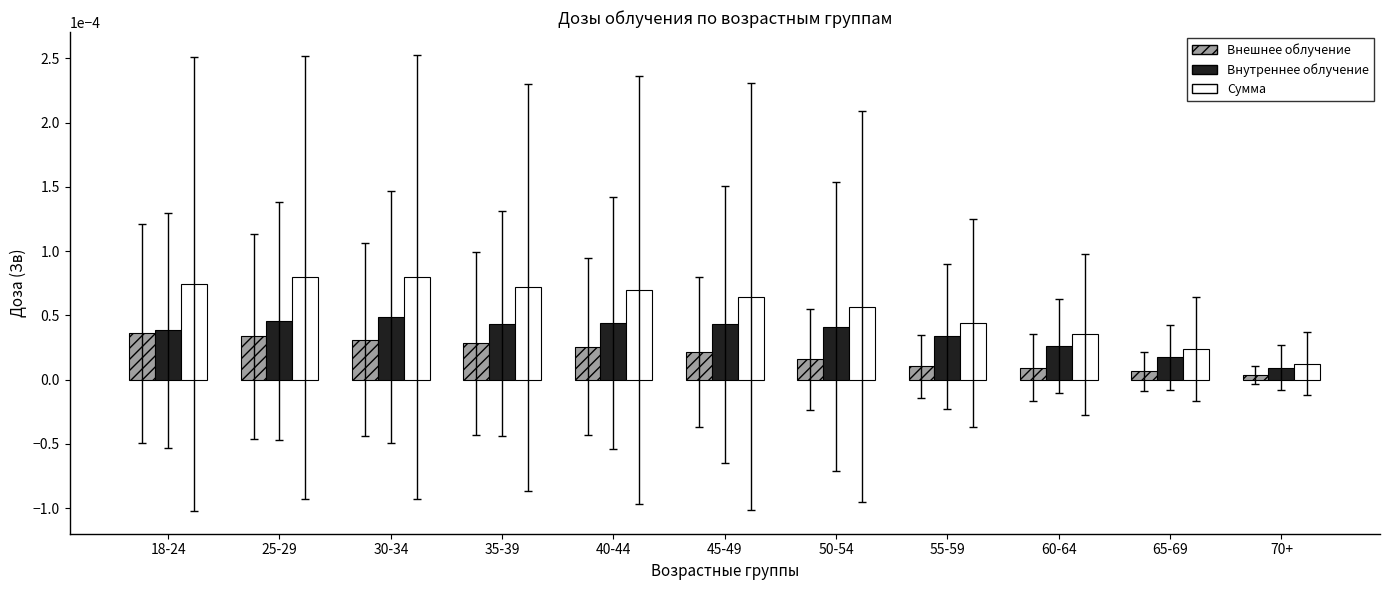

The Внутреннее облучение series shows 0.0 at 25-29. True or false?

True